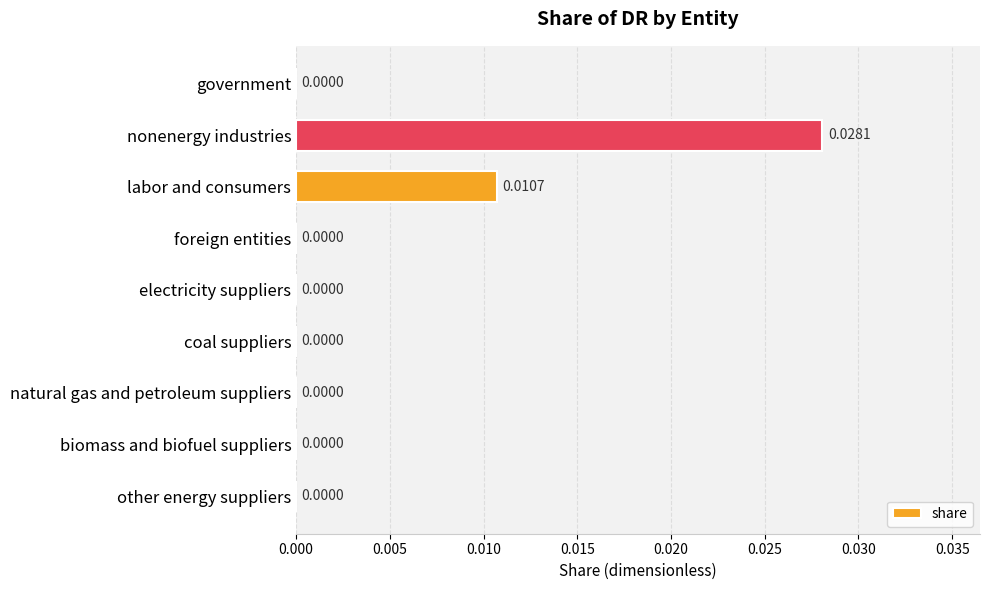

Which category has the highest value across all series?

nonenergy industries